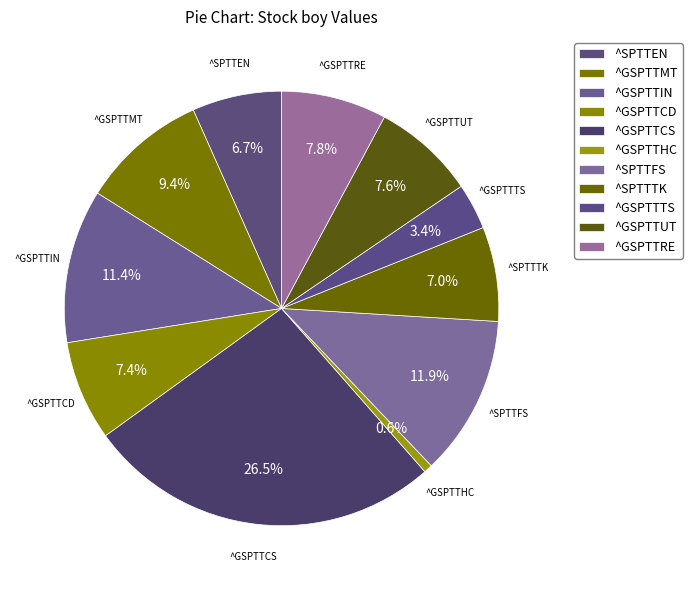

How many segments does this pie chart have?

11